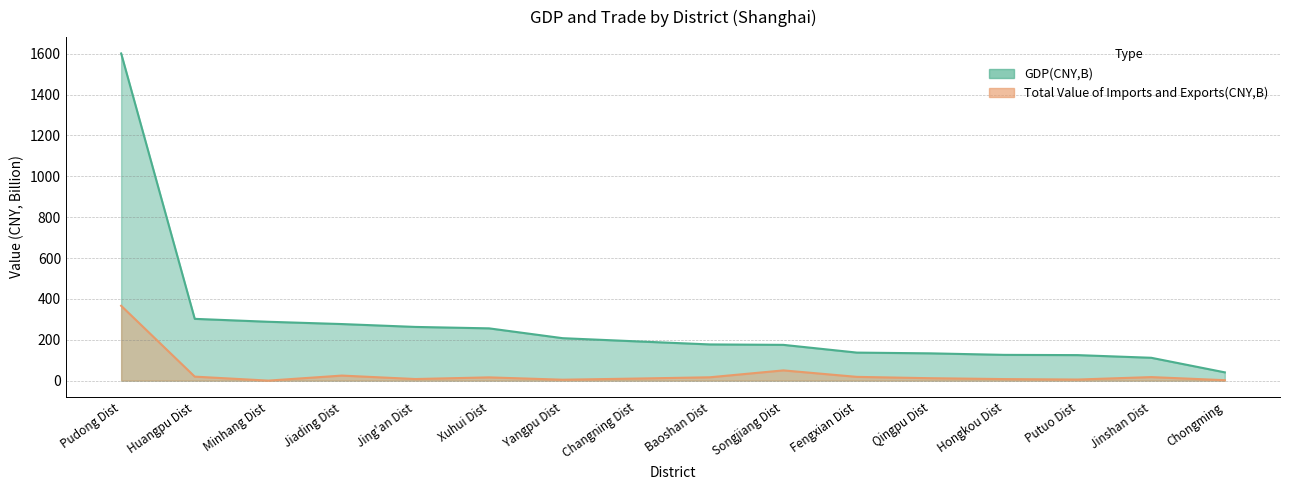

Reading left to right, what are all the values shown in this chart?

GDP(CNY,B): Pudong Dist=1601.3	Huangpu Dist=302.3	Minhang Dist=288.0	Jiading Dist=276.8	Jing'an Dist=262.8	Xuhui Dist=255.8	Yangpu Dist=207.7	Changning Dist=192.2	Baoshan Dist=177.1	Songjiang Dist=175.0	Fengxian Dist=137.1	Qingpu Dist=133.4	Hongkou Dist=126.0	Putuo Dist=124.8	Jinshan Dist=111.8	Chongming=40.4
Total Value of Imports and Exports(CNY,B): Pudong Dist=366.3	Huangpu Dist=19.5	Minhang Dist=0.0	Jiading Dist=24.6	Jing'an Dist=7.7	Xuhui Dist=15.9	Yangpu Dist=4.5	Changning Dist=10.0	Baoshan Dist=16.3	Songjiang Dist=50.0	Fengxian Dist=18.3	Qingpu Dist=11.8	Hongkou Dist=7.5	Putuo Dist=5.3	Jinshan Dist=17.2	Chongming=2.2